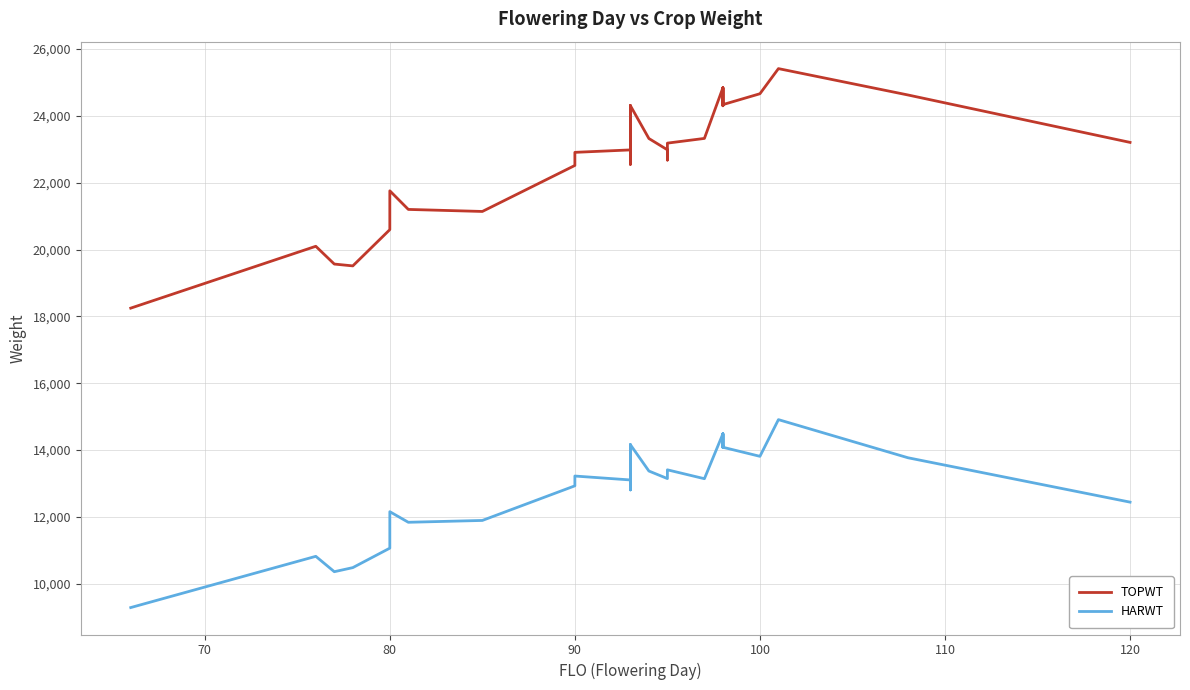

What is the average value of the TOPWT series?

22931